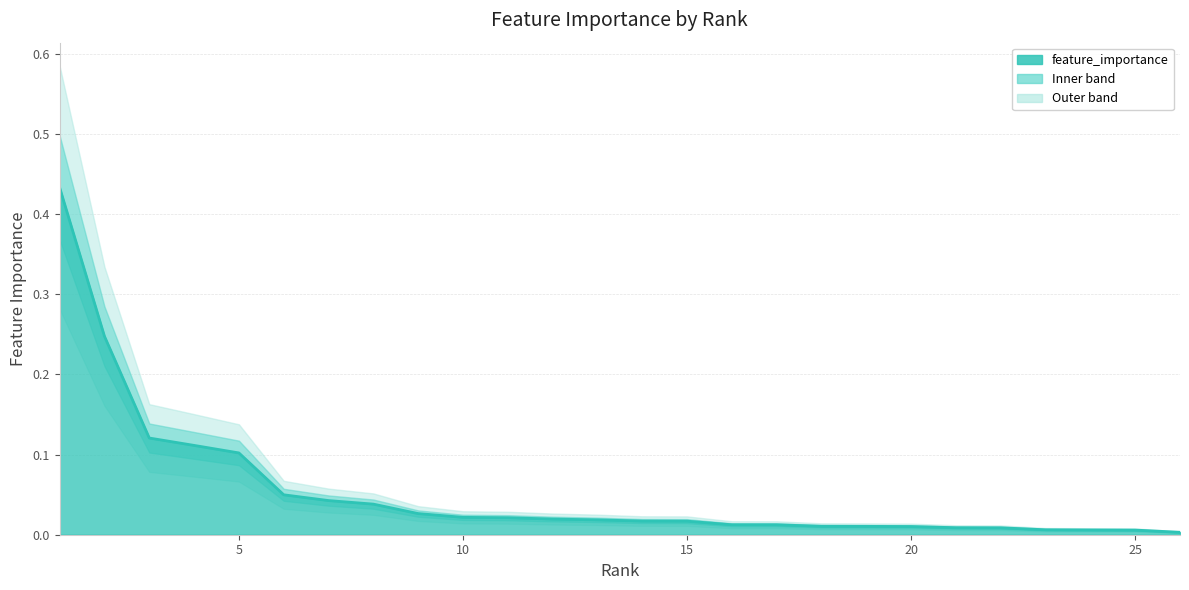

Rank the categories by value from highest to lowest.

ic.eps.s, ic.eps.max, disp.ratio_median_02, ela_meta.lin_w_interact.adj_r2, pca.expl_var.cov_init, ela_meta.lin_simple.coef.max_by_min, ela_distr.number_of_peaks, ela_distr.skewness, ela_meta.lin_simple.adj_r2, nbc.nb_fitness.cor, nbc.nn_nb.cor, ela_level.mmce_mda_50, ela_meta.quad_simple.cond, ela_level.lda_mda_25, ela_level.lda_qda_50, ela_level.lda_mda_50, ela_level.qda_mda_25, ela_level.mmce_qda_10, pca.expl_var_PC1.cor_x, ela_level.lda_mda_10, ela_level.mmce_lda_50, ela_level.mmce_lda_25, ela_level.lda_qda_10, pca.expl_var.cor_init, ela_level.qda_mda_50, ela_level.mmce_lda_10